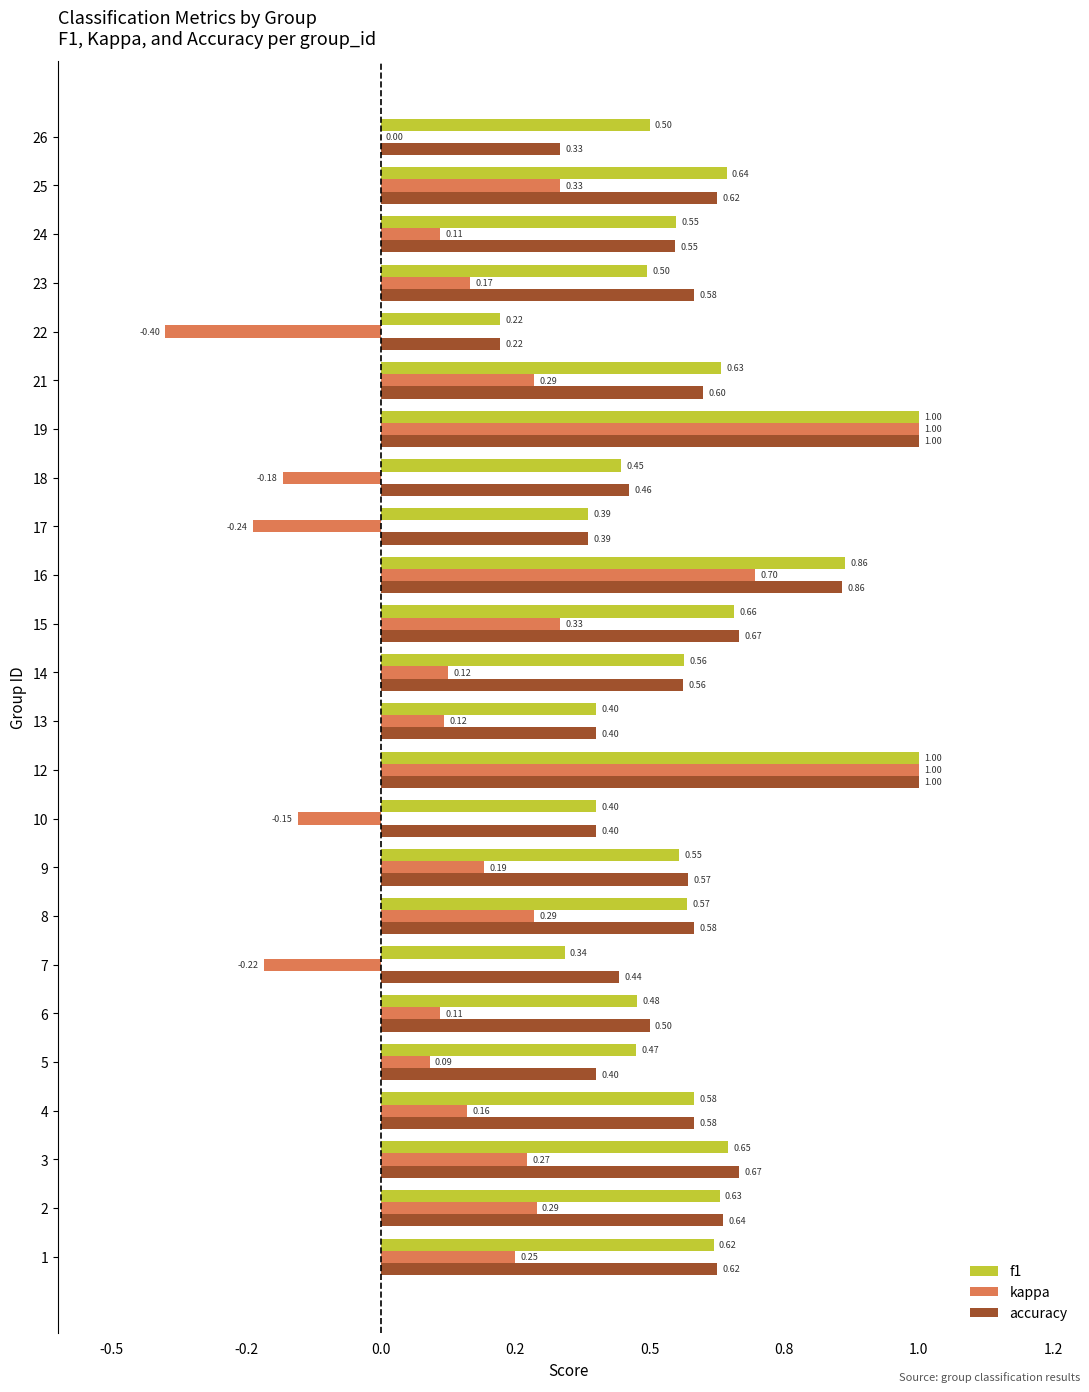

What is the greatest value displayed?

1.0